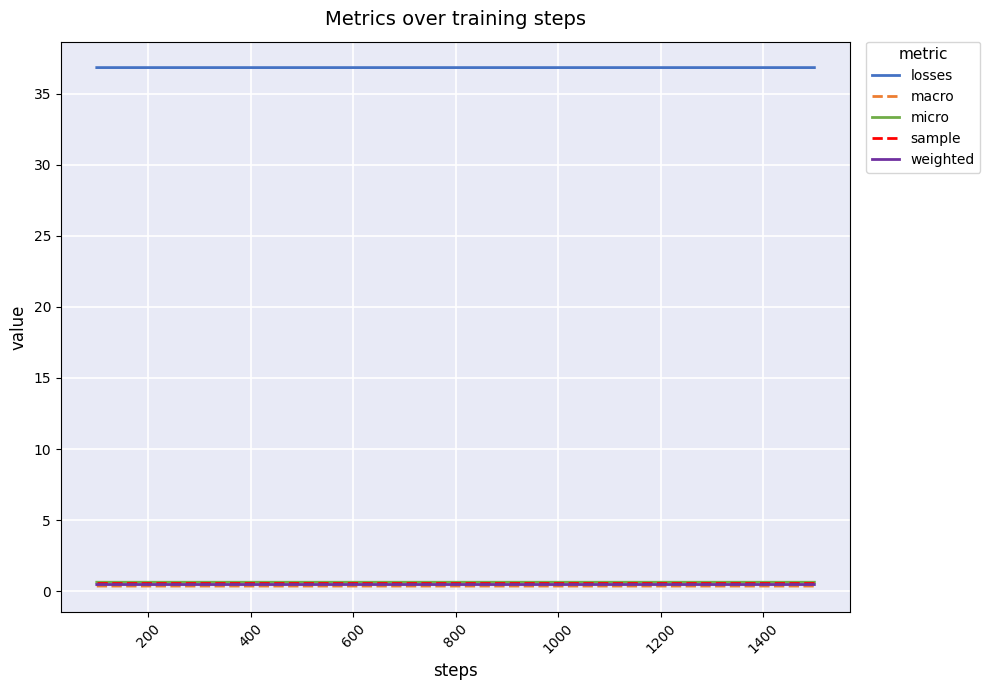

What is the highest value of the sample series?

0.6